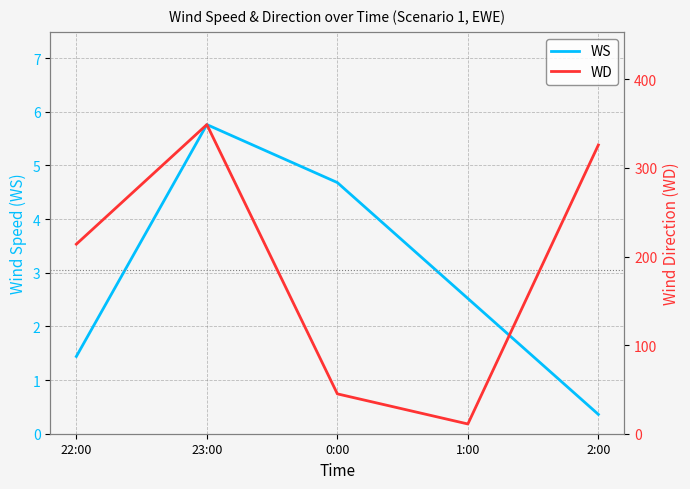

Is it true that WS equals 2.6 at 22:00?

False